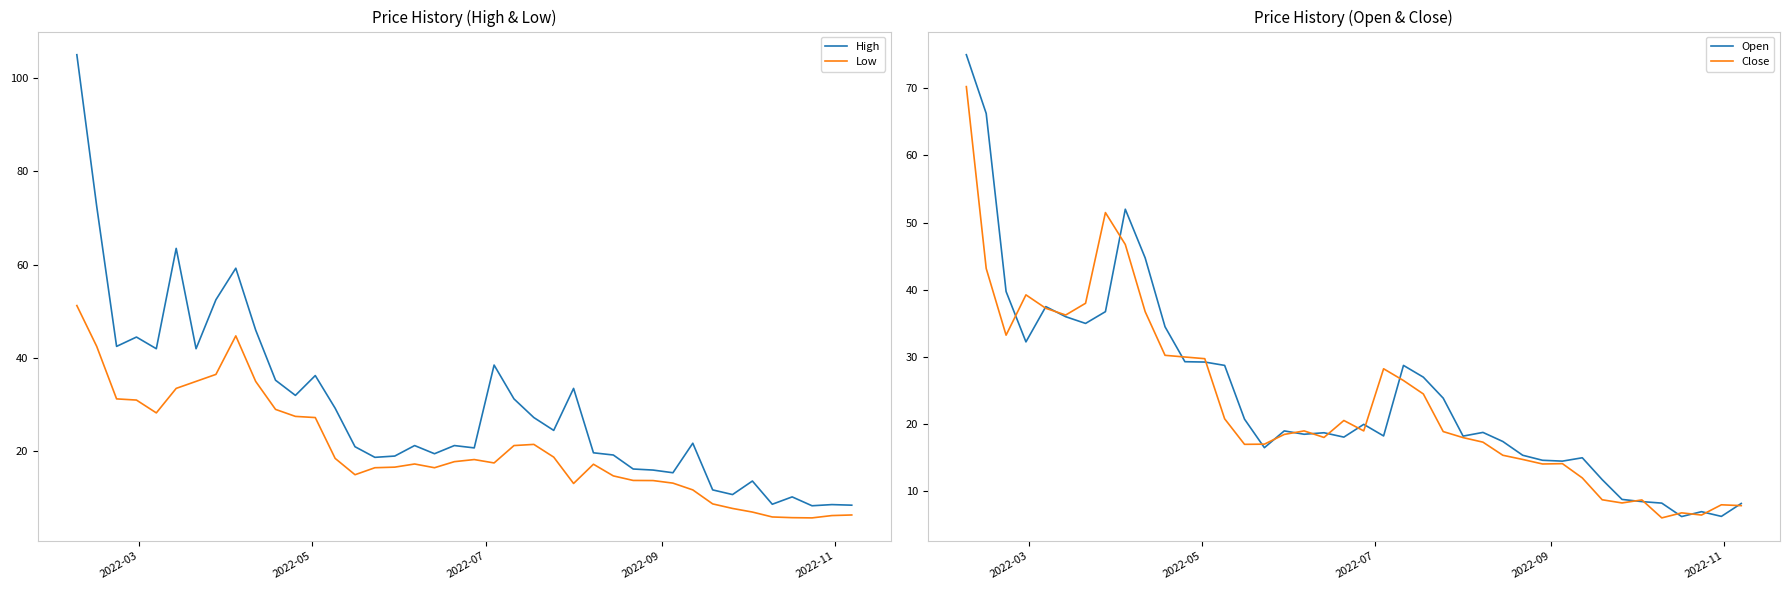

What is the average value of the Close series?

23.4